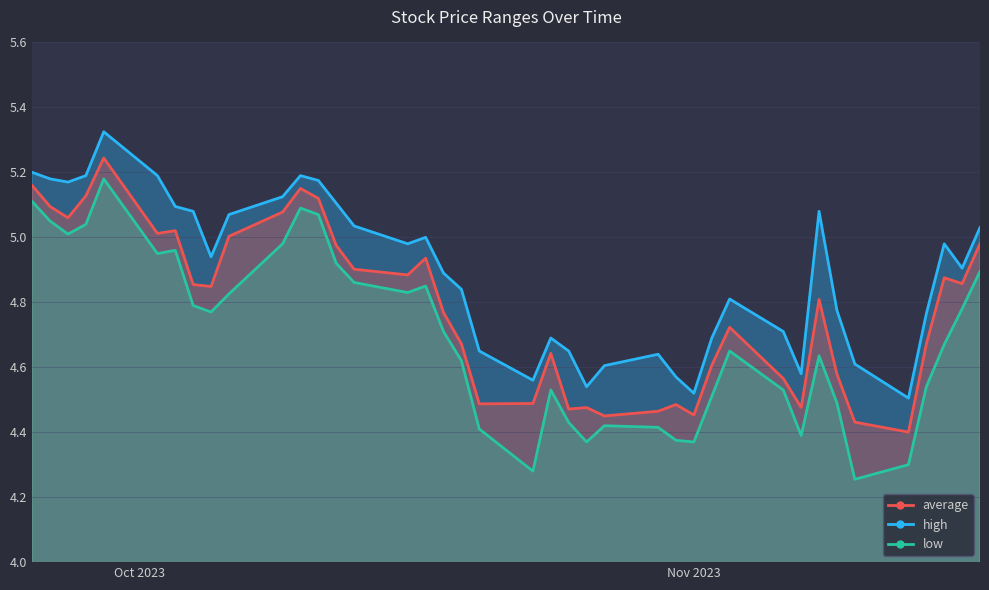

What is the label of the 40th point from the right?

2023-09-25